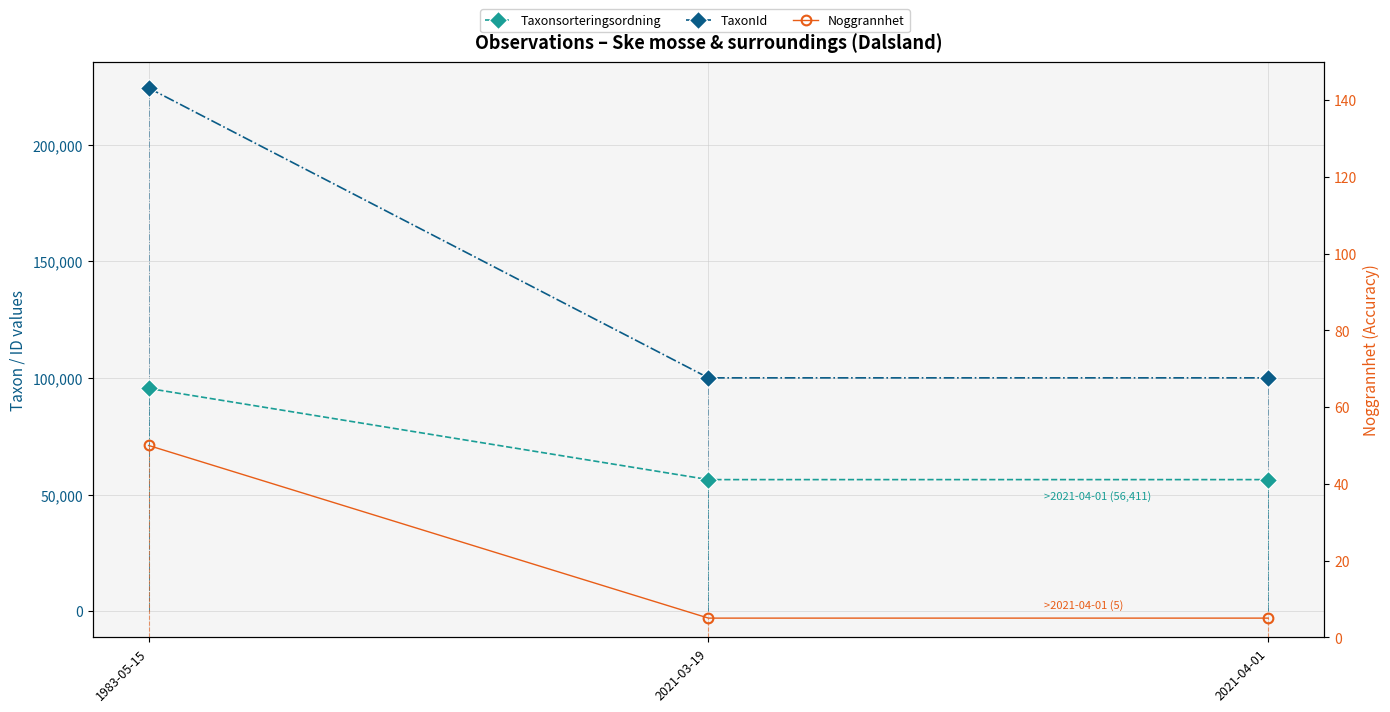

What is the label of the 2nd point from the left?

2021-03-19